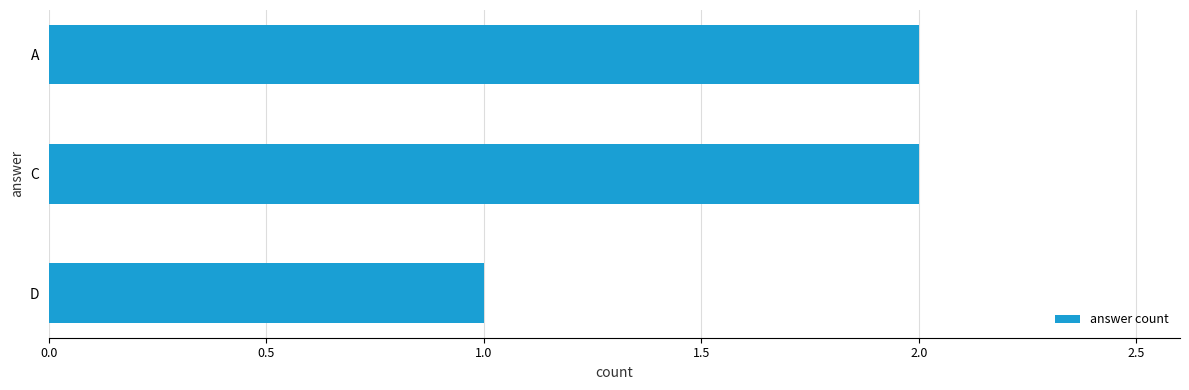

At which label is the value closest to 1?

D